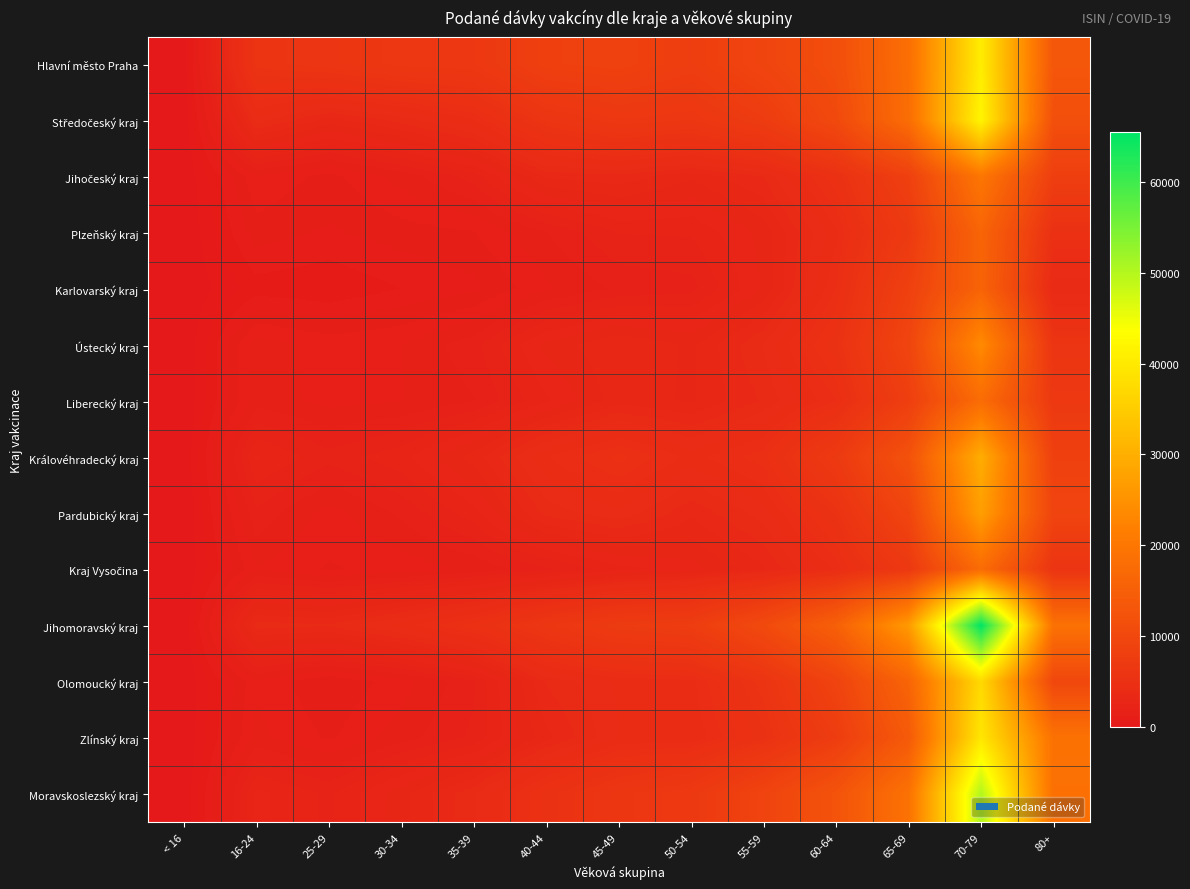

At how many categories does at least one series exceed 23080?

2